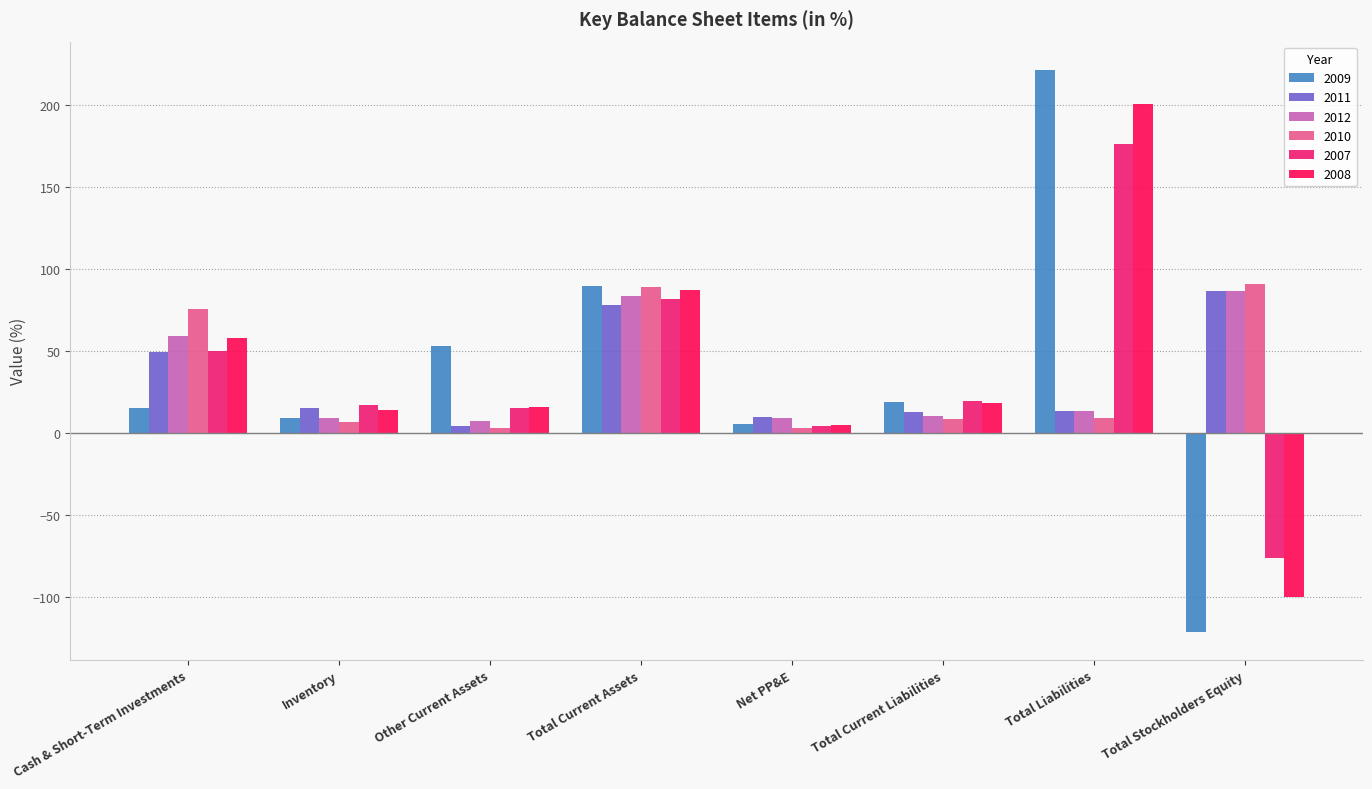

Are the bars grouped side by side (vs. stacked)?

Yes